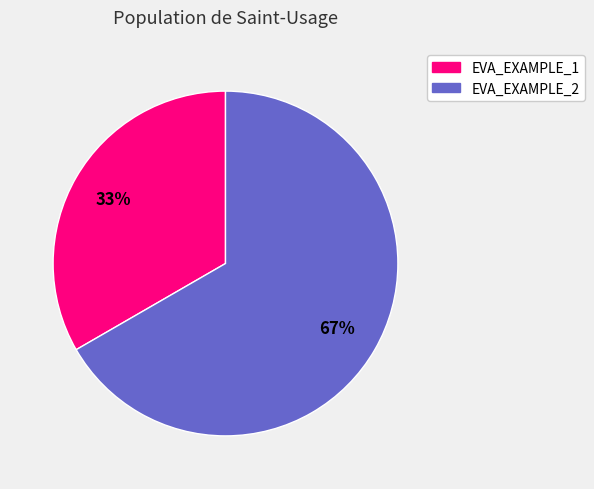

Is it true that EVA_EXAMPLE_2 is 57% of the pie?

False